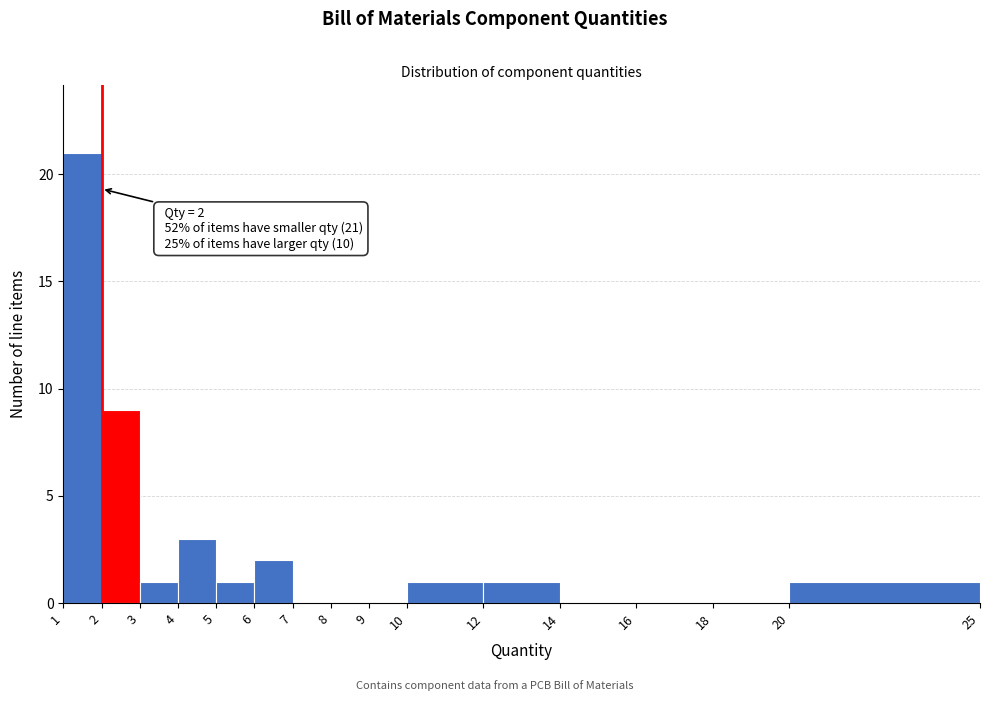

Over which range of the x-axis is the bar tallest?

1 to 2